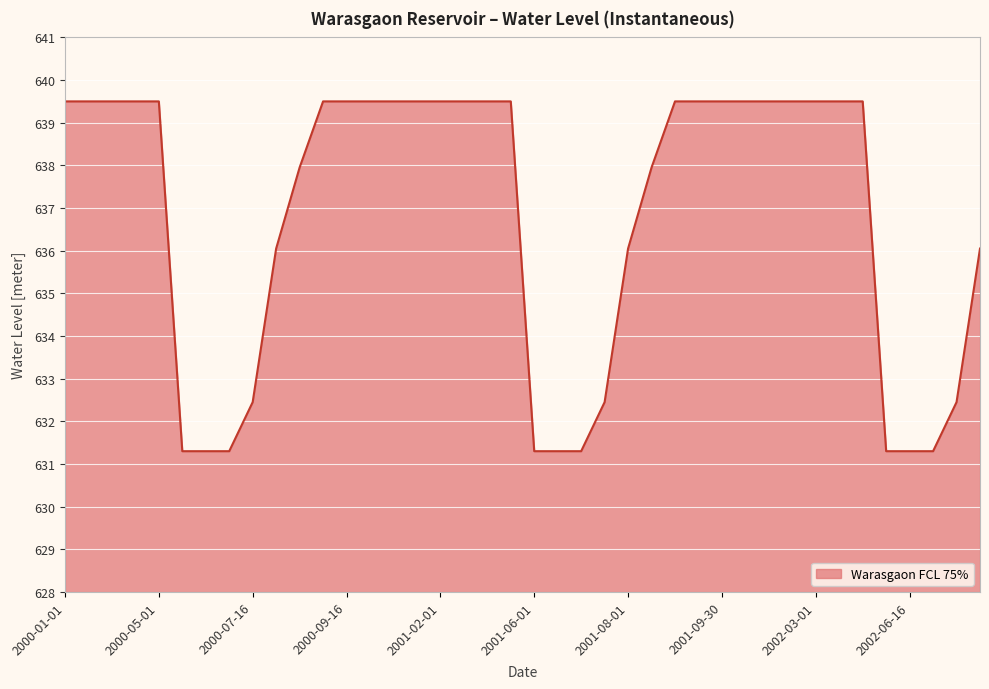

What is the maximum value shown in the chart?

639.5